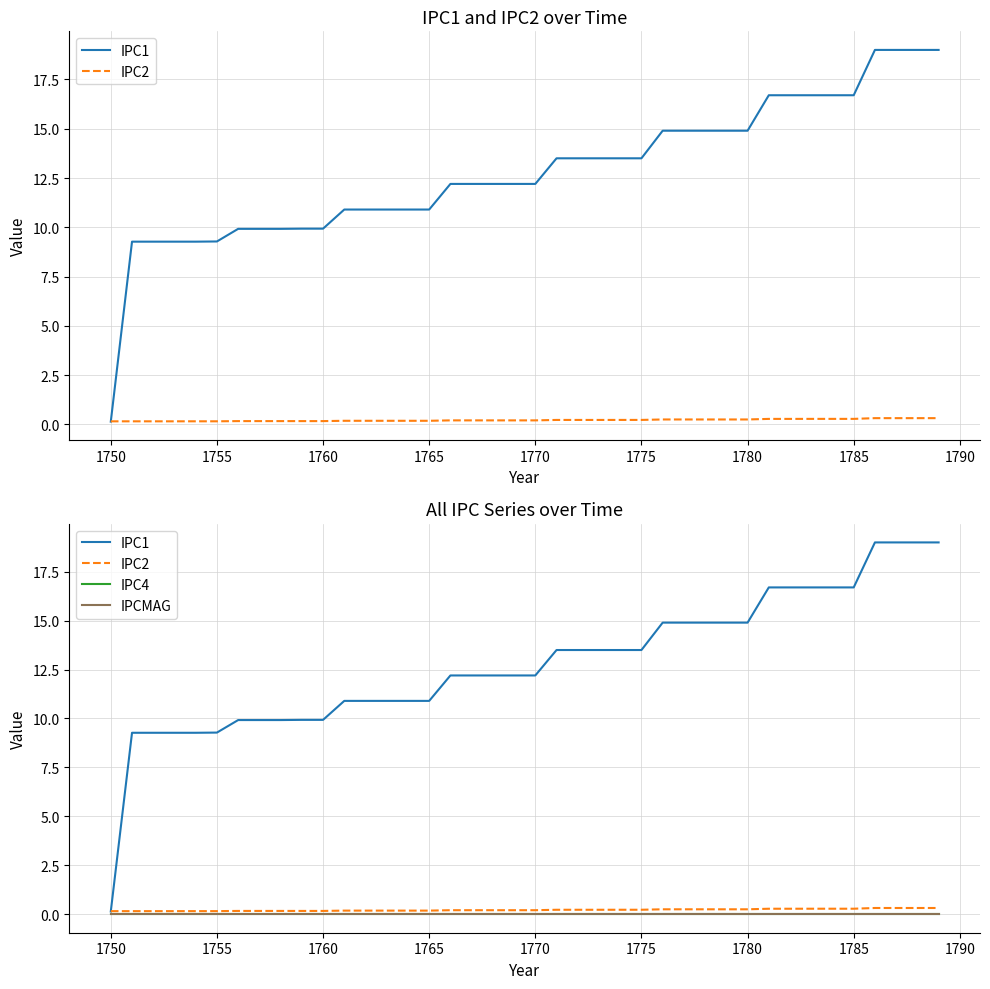

Which series has the largest total across all categories?

IPC1